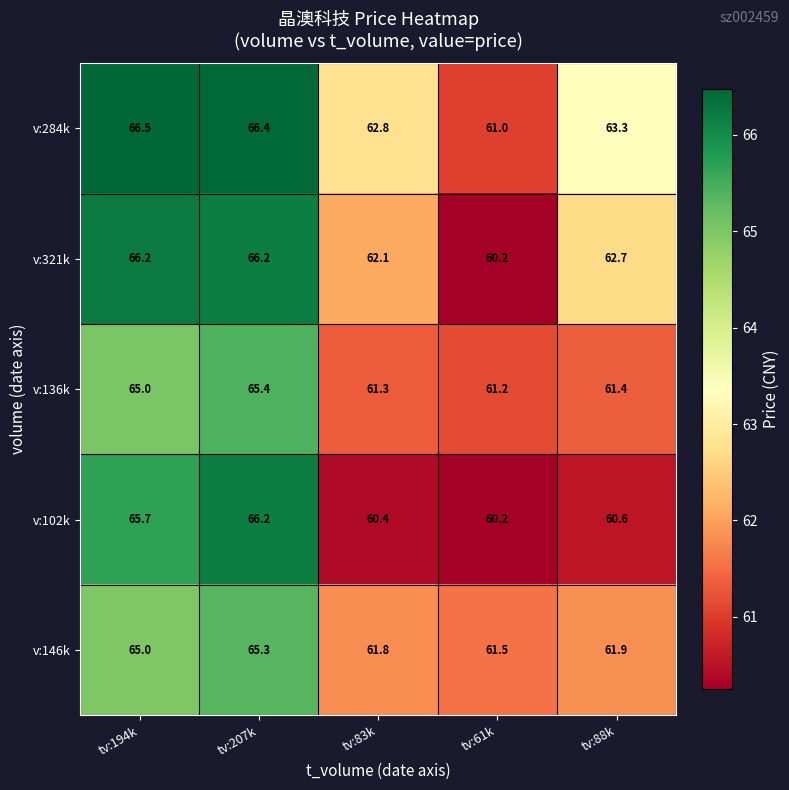

Read the v:102k value at tv:194k.

65.7